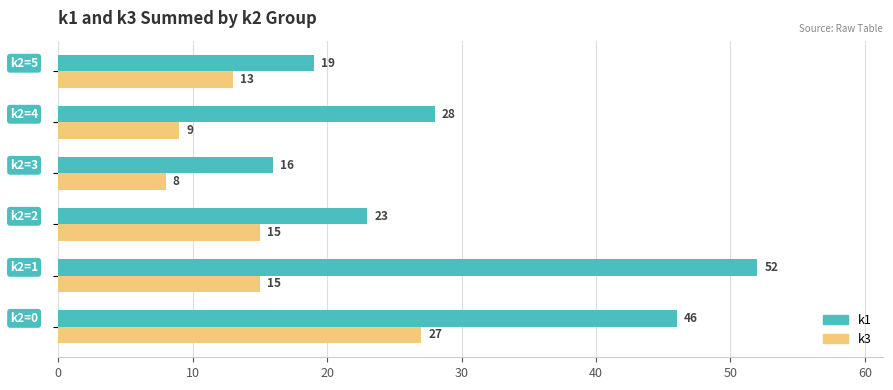

What is the lowest value of the k1 series?

16